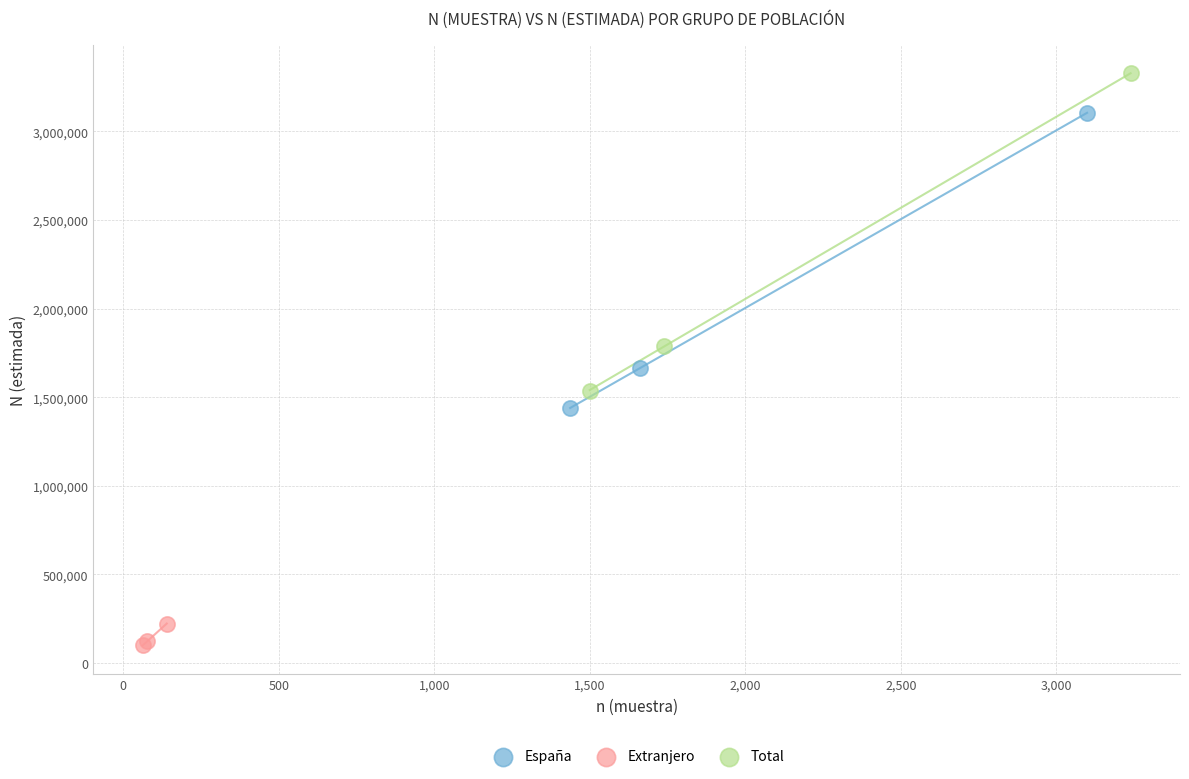

Which series reaches the minimum Y coordinate?

Extranjero